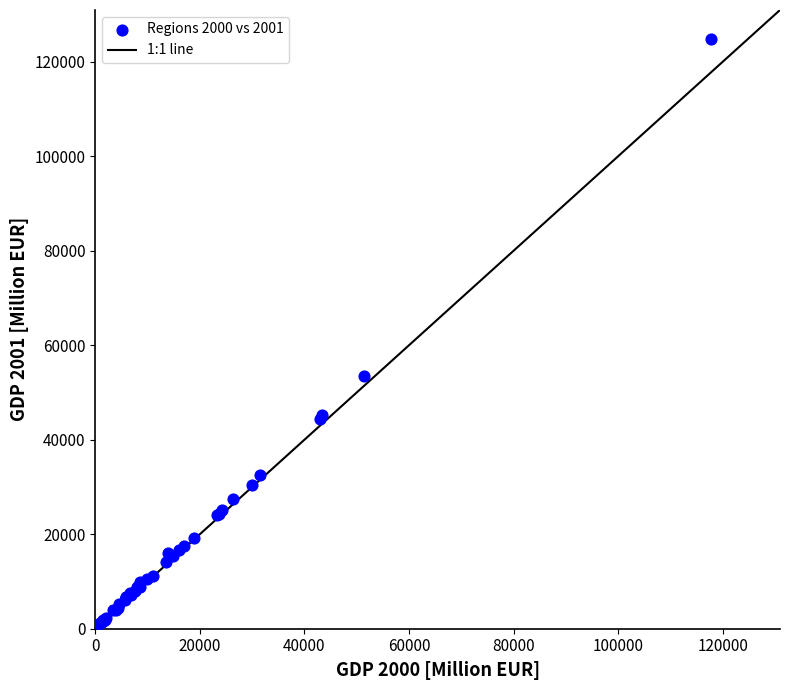

What Y value in the scatter plot is closest to 62821?

53480.0